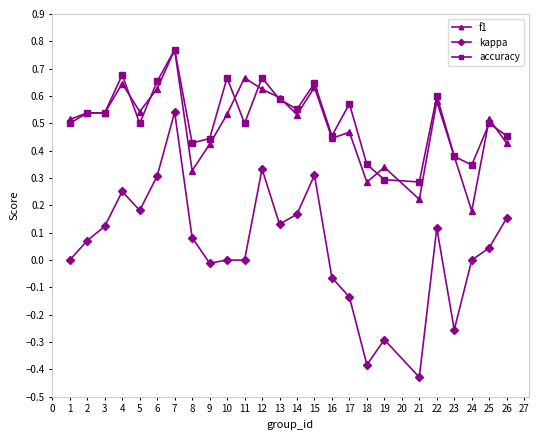

What is the total value across all series at 6?

1.6